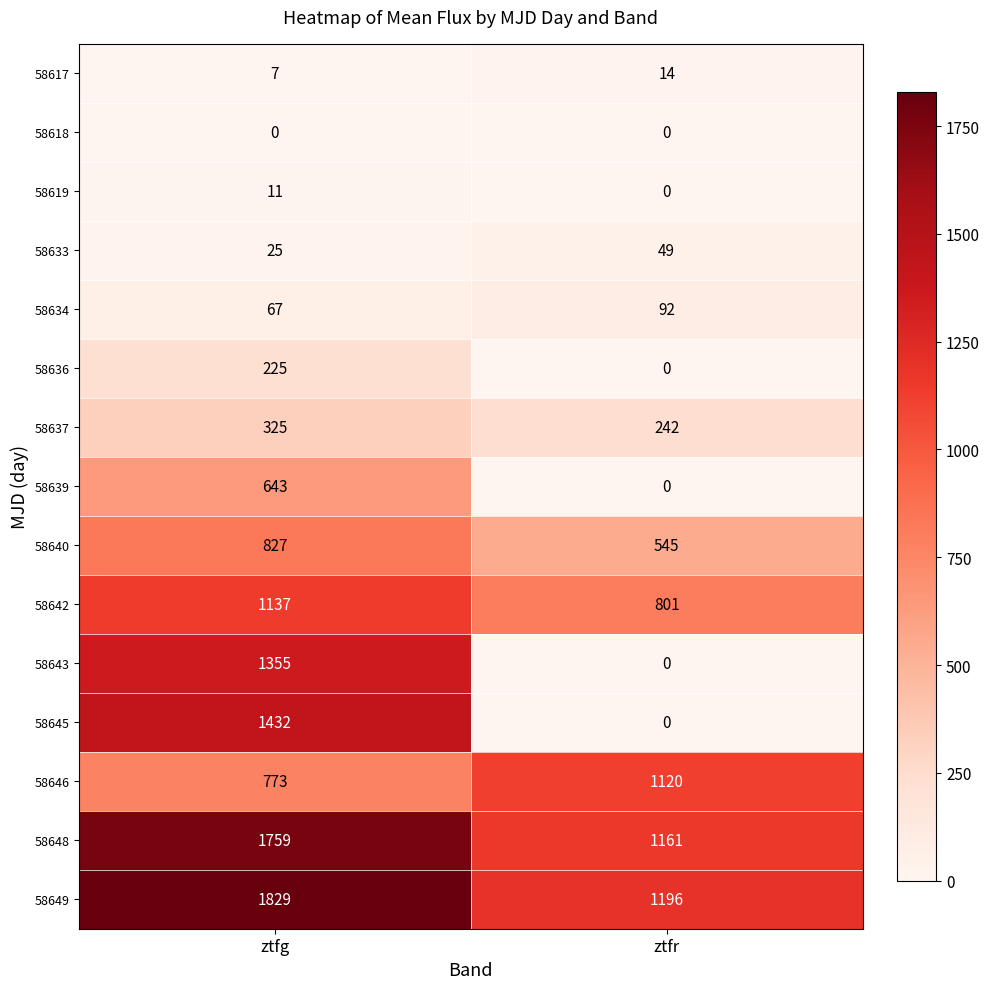

True or false: 58643 has a value of 692 at ztfr.

False